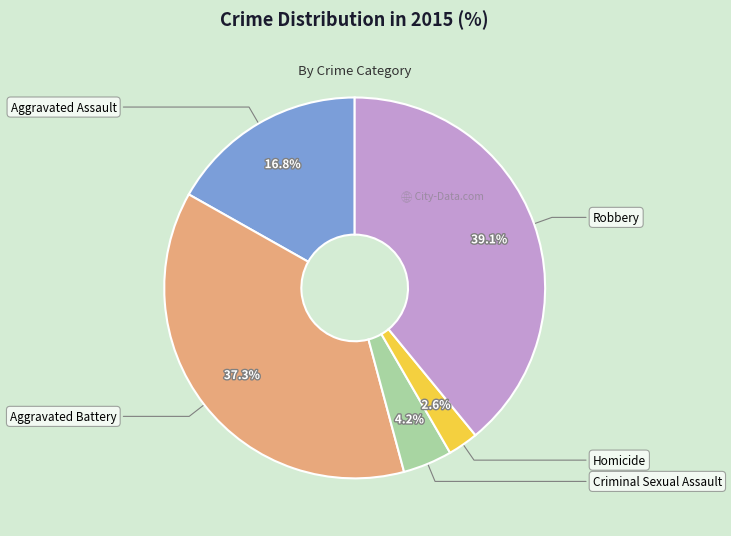

Which category has the smallest portion of the pie?

Homicide